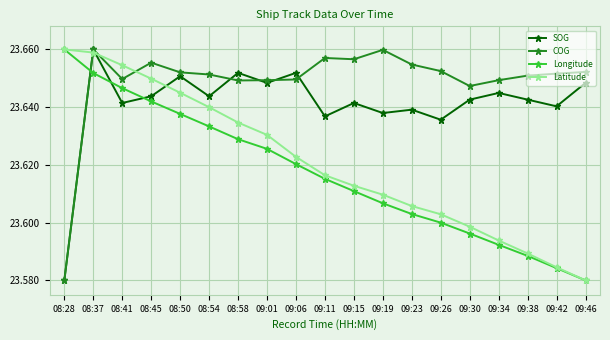

Which series ends up on top after the final intersection of Latitude and COG?

COG